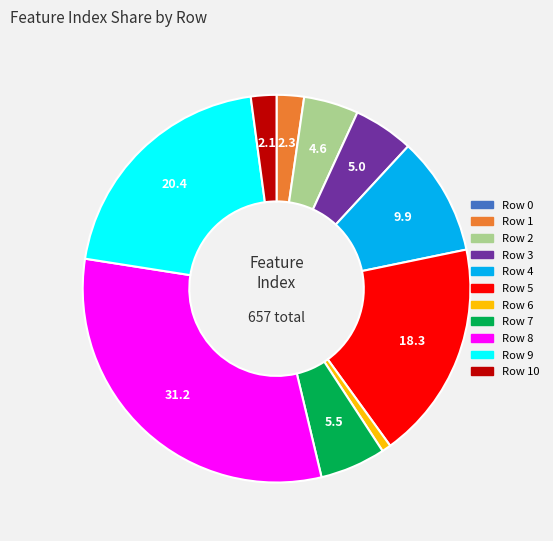

Does any single category account for the majority?

No